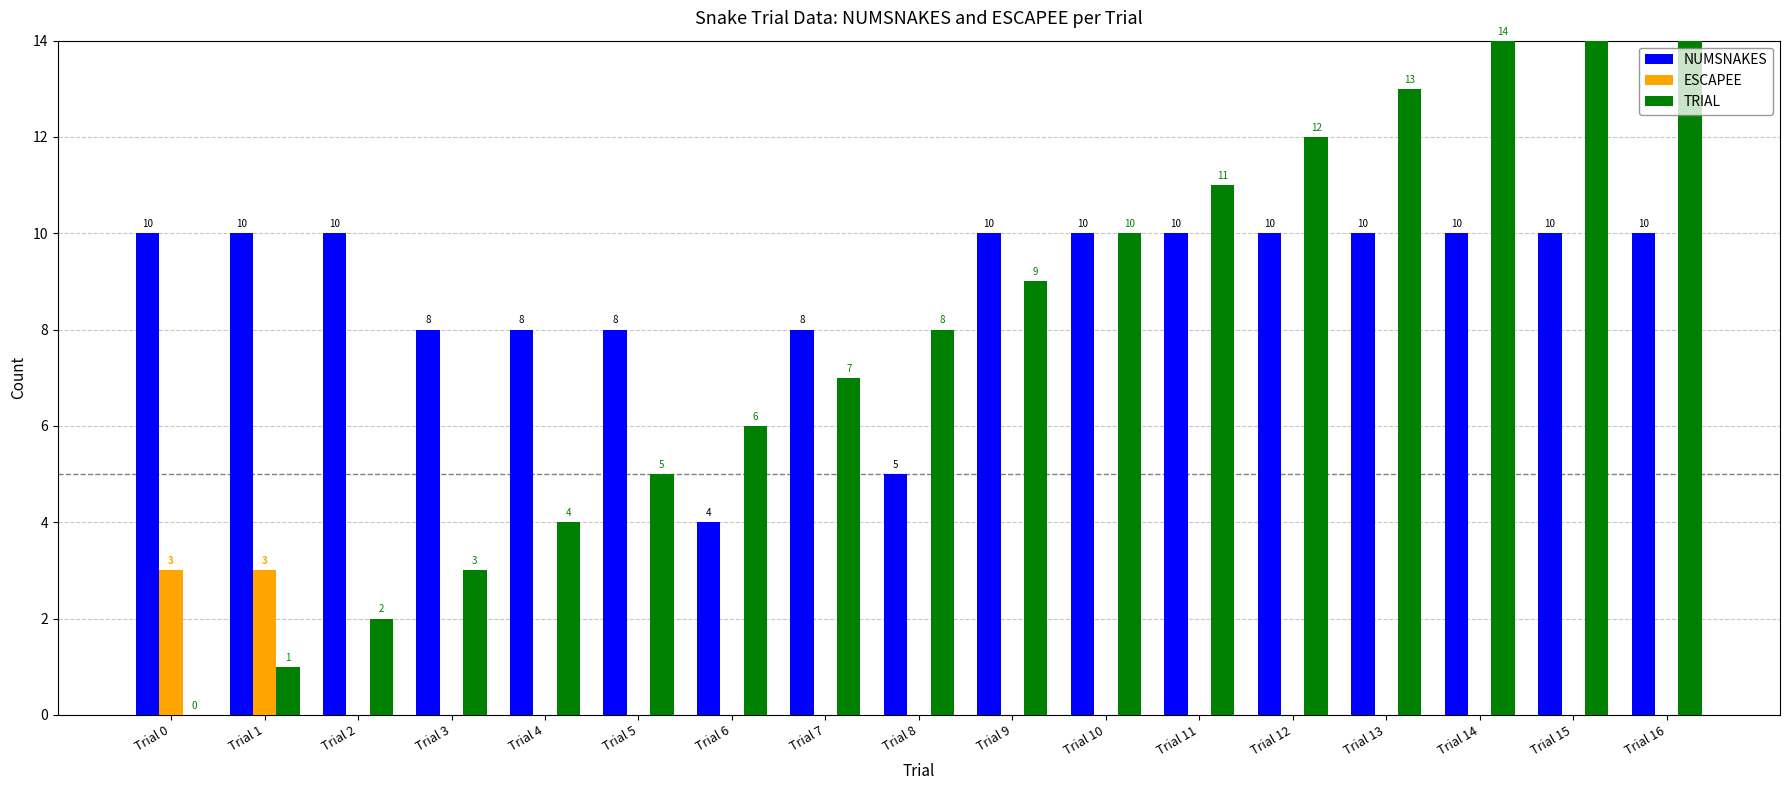

Reading right to left, transcribe all the data shown in this chart.

NUMSNAKES: 10	10	10	10	10	10	10	10	5	8	4	8	8	8	10	10	10
ESCAPEE: 0	0	0	0	0	0	0	0	0	0	0	0	0	0	0	3	3
TRIAL: 16	15	14	13	12	11	10	9	8	7	6	5	4	3	2	1	0